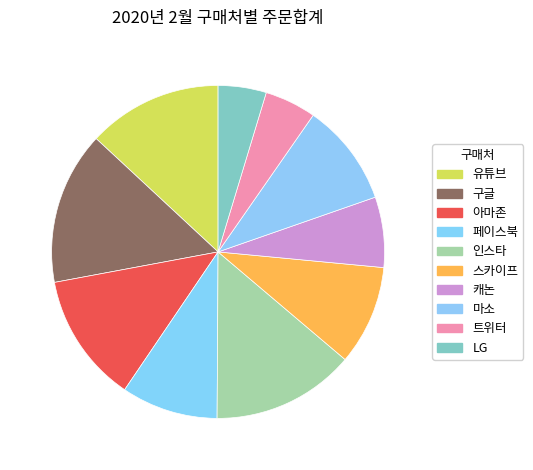

How many slices are in this pie chart?

10